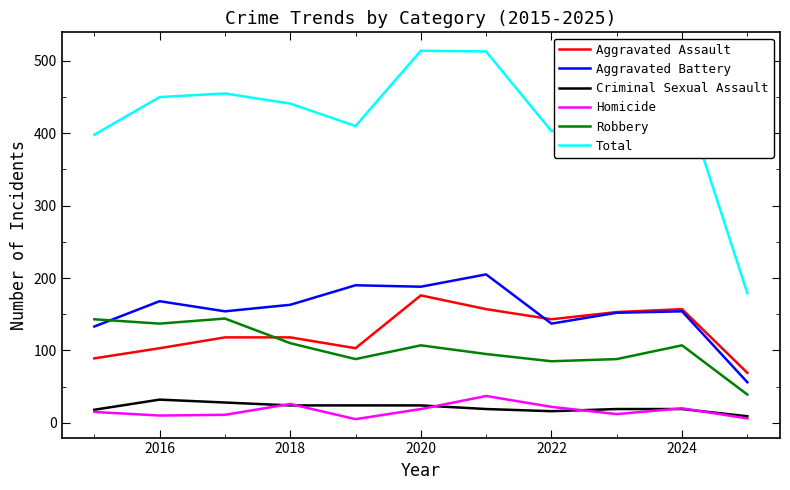

True or false: Robbery and Total intersect in this chart.

False